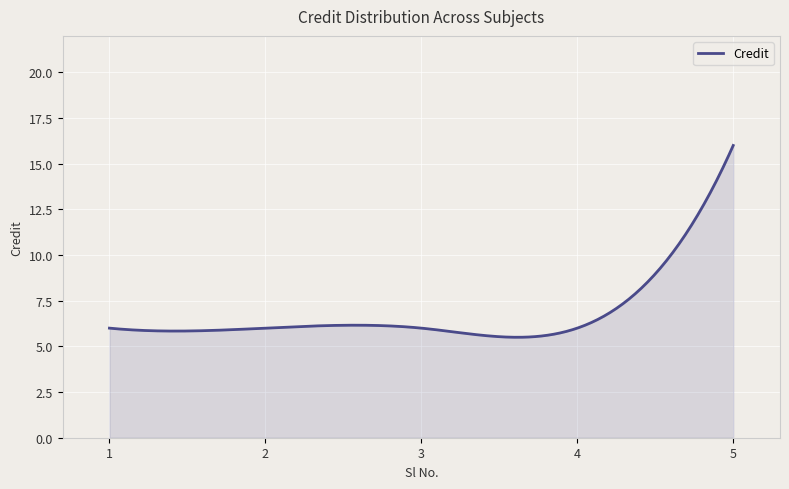

What is the difference between the maximum and minimum values?

10.5